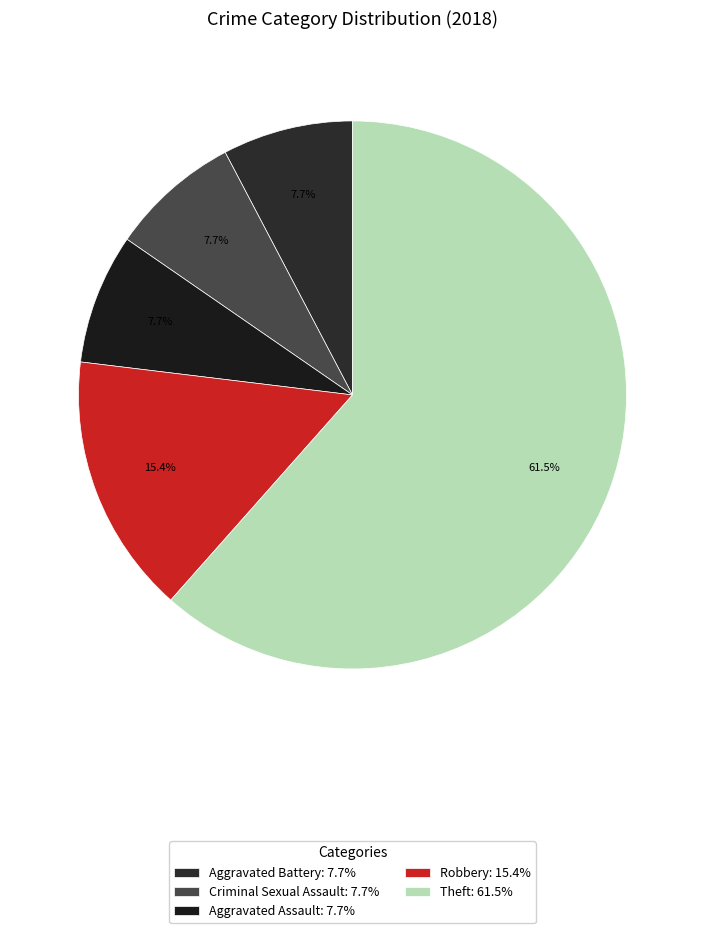

What portion of the pie excludes Theft?

38.5%